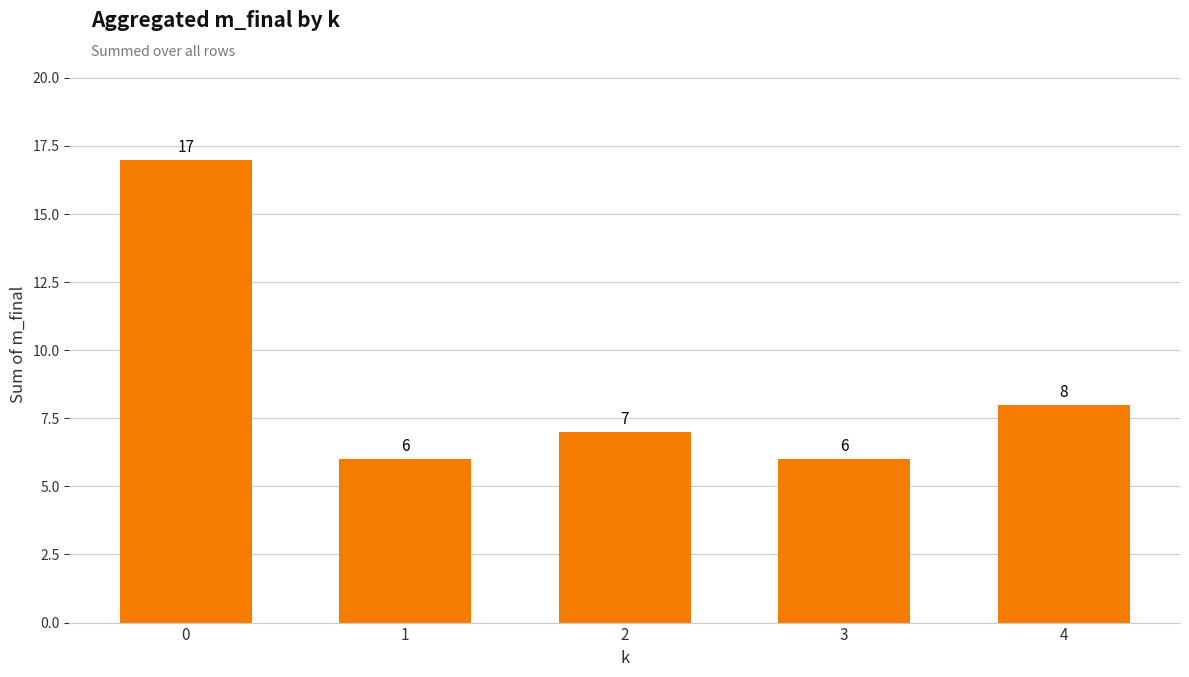

What is the value of the 2nd bar from the left?

6